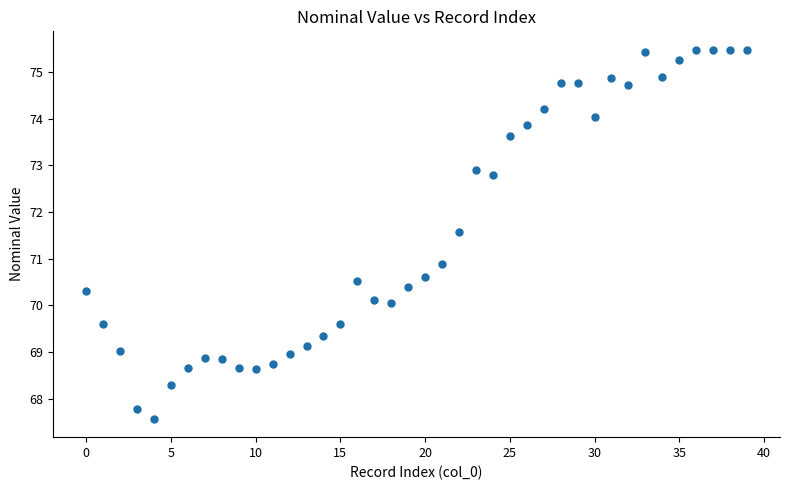

What is the range of Y values (max minus min)?

7.9